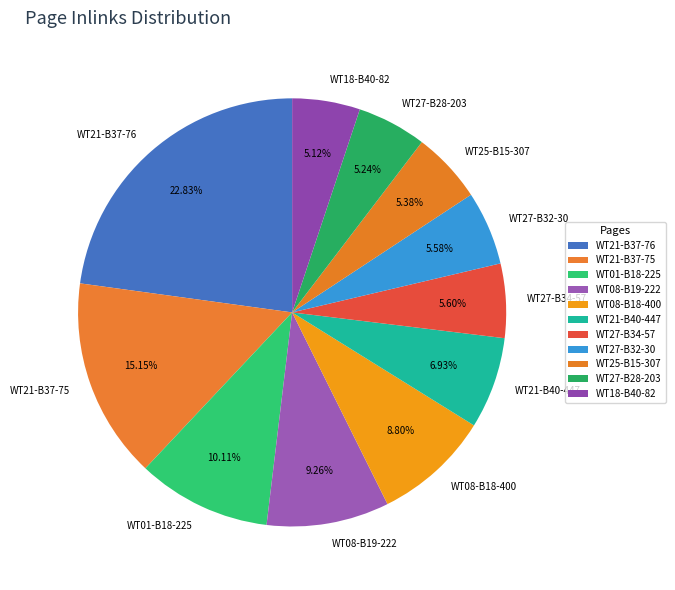

To the nearest percent, what is the difference between the WT27-B34-57 and WT21-B37-76 slice percentages?

17%